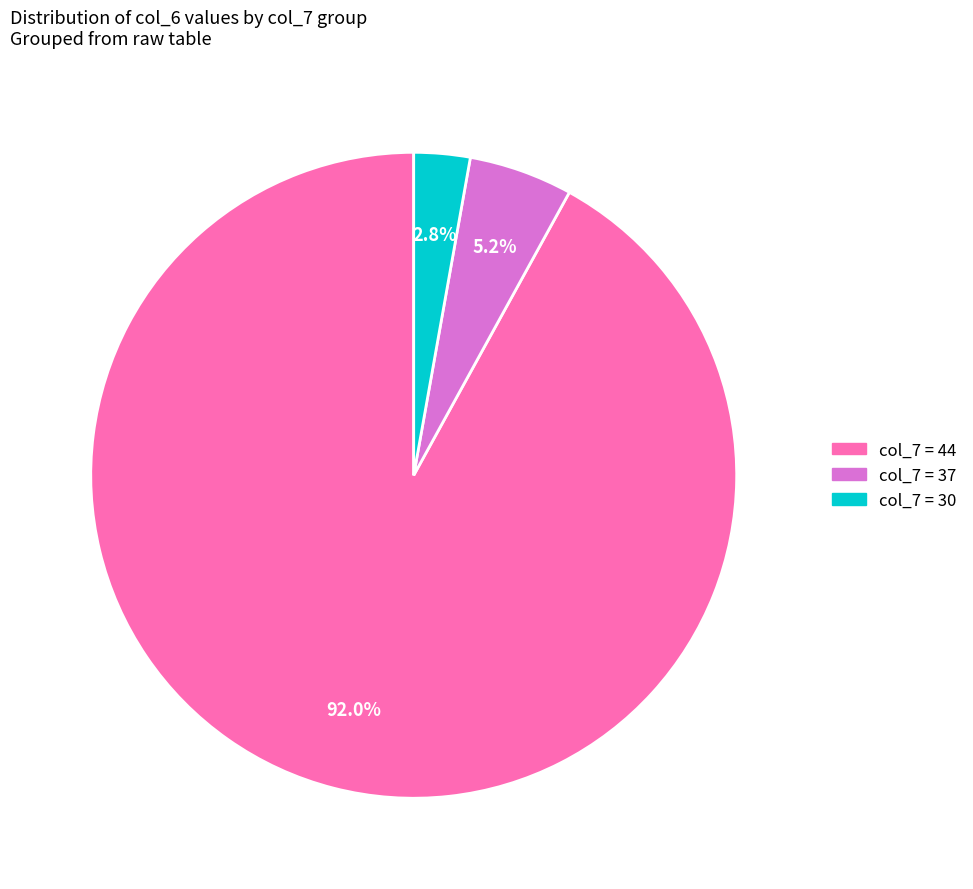

Is there a majority slice in this chart?

Yes